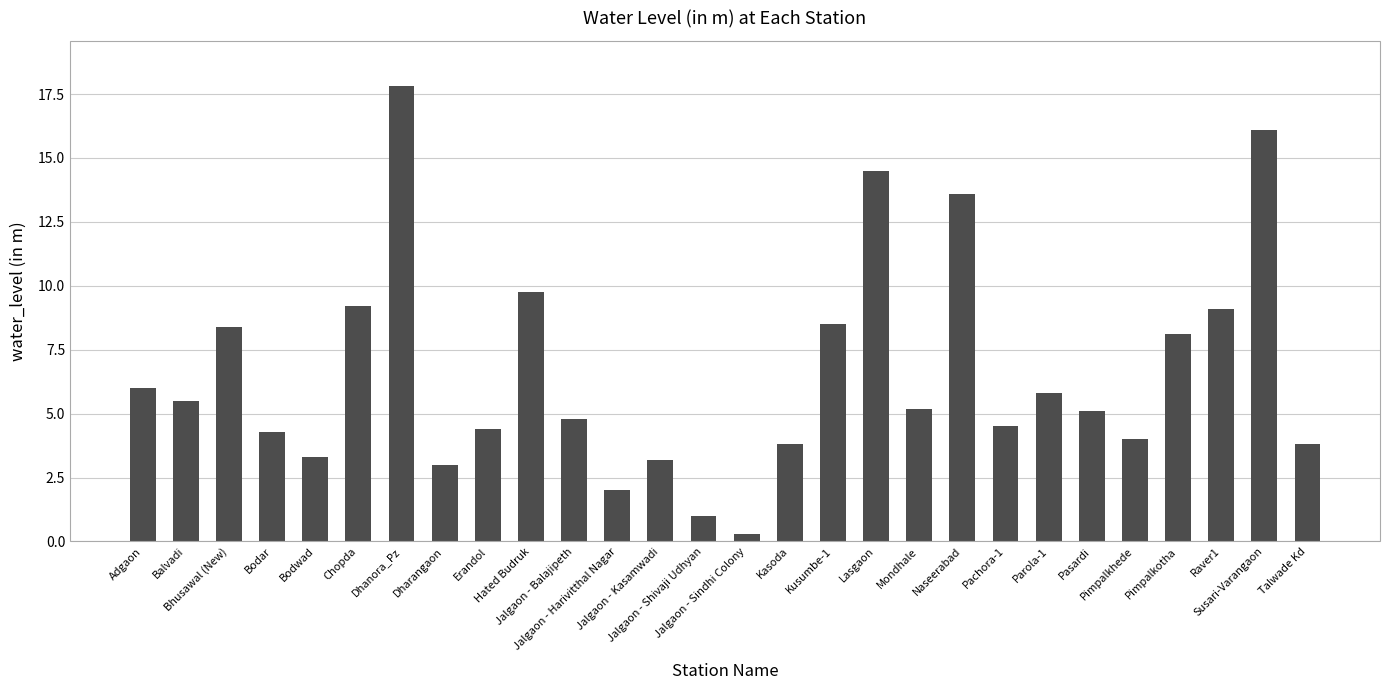

At which label does the data first exceed 5?

Adgaon